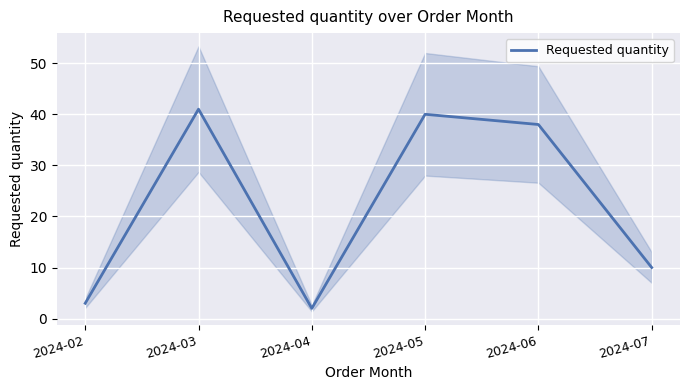

How many series are shown in this chart?

1